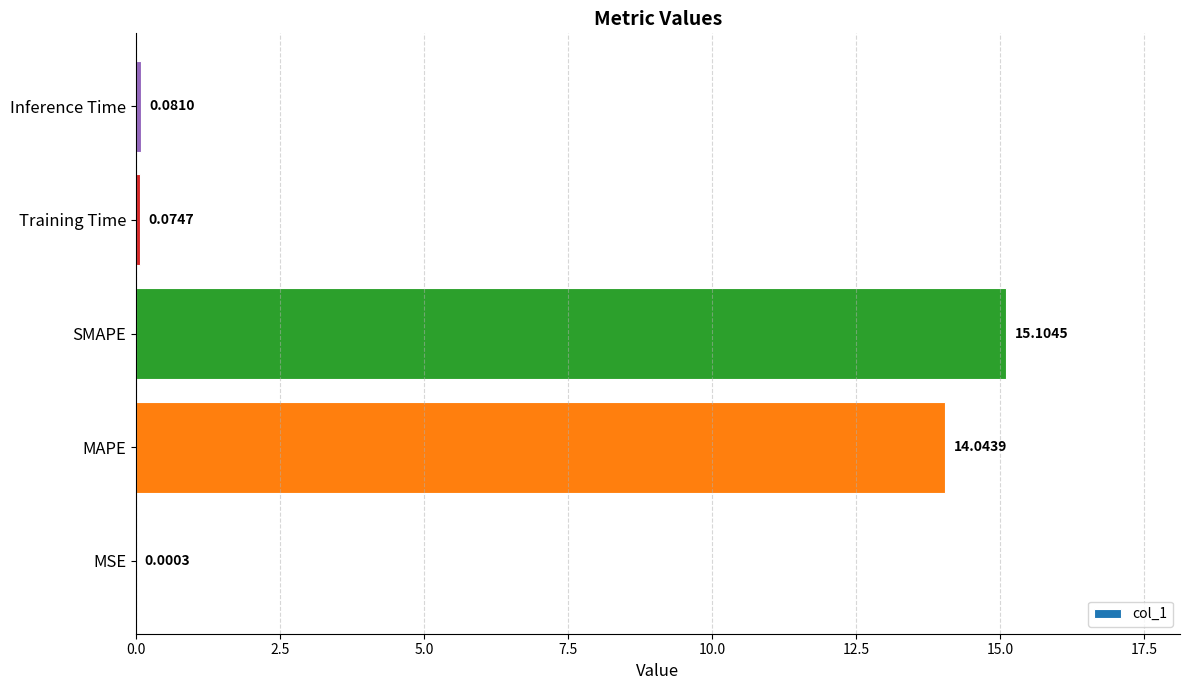

What is the change in value from MSE to Inference Time?

+0.1